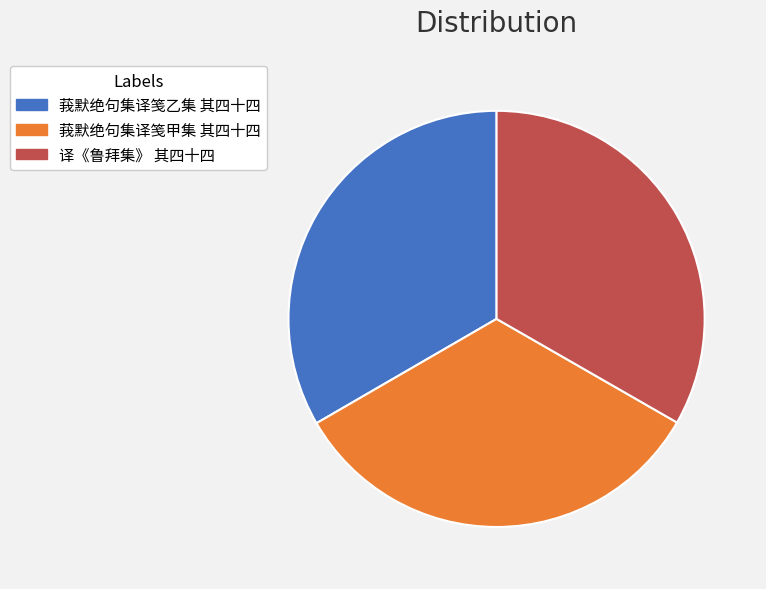

What is the ratio of the value at 莪默绝句集译笺乙集 其四十四 to the value at 译《鲁拜集》 其四十四?

1.0